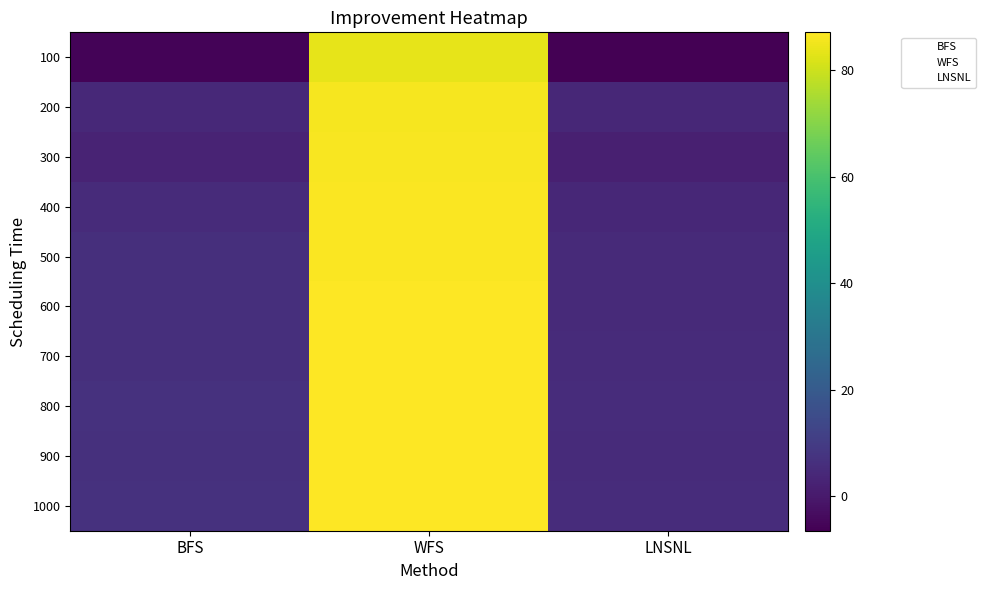

What is the total value across all series at WFS?

864.0